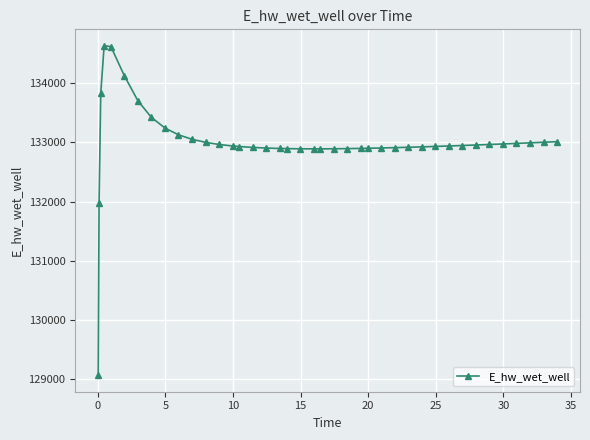

Does the chart display data point markers on the line(s)?

Yes